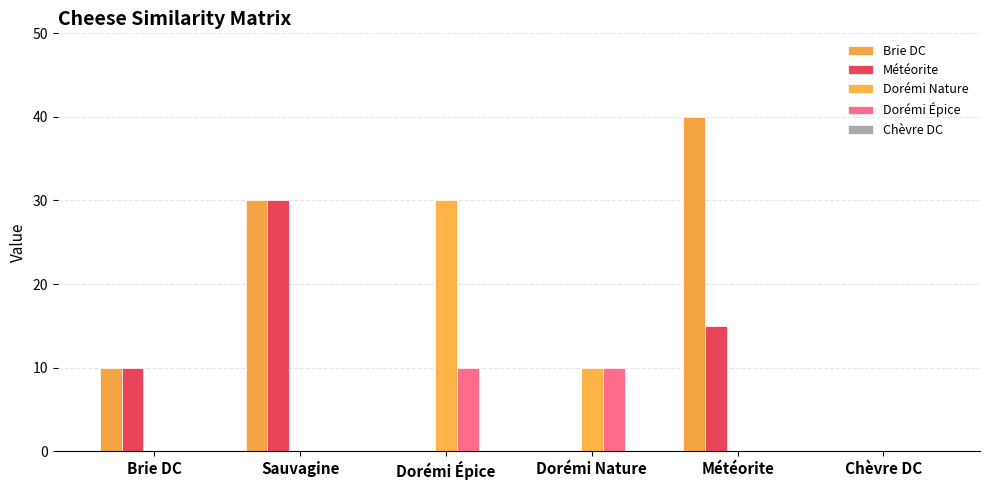

What is the average value of the Dorémi Nature series?

7